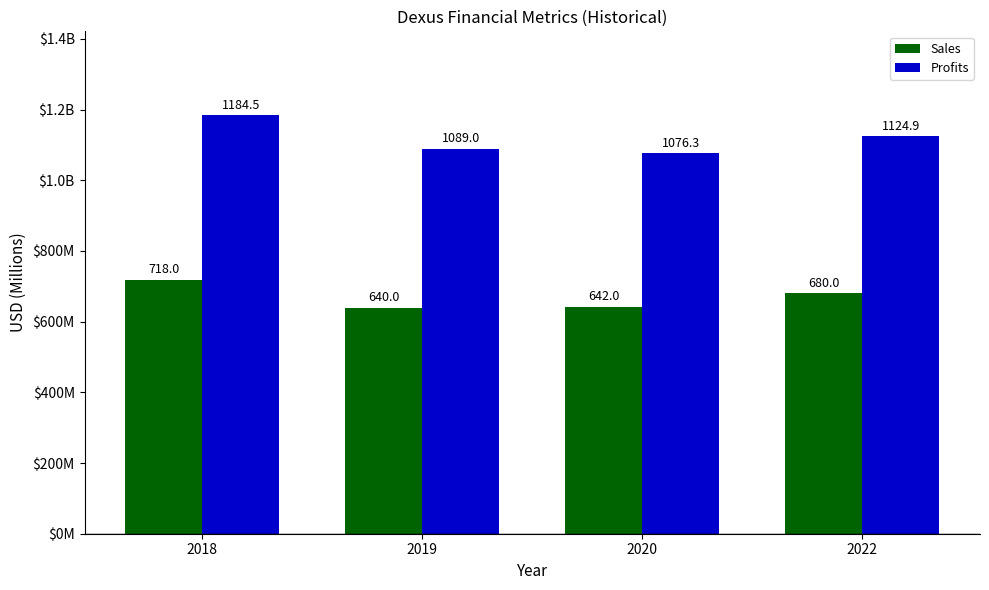

Does the chart contain stacked bars?

No